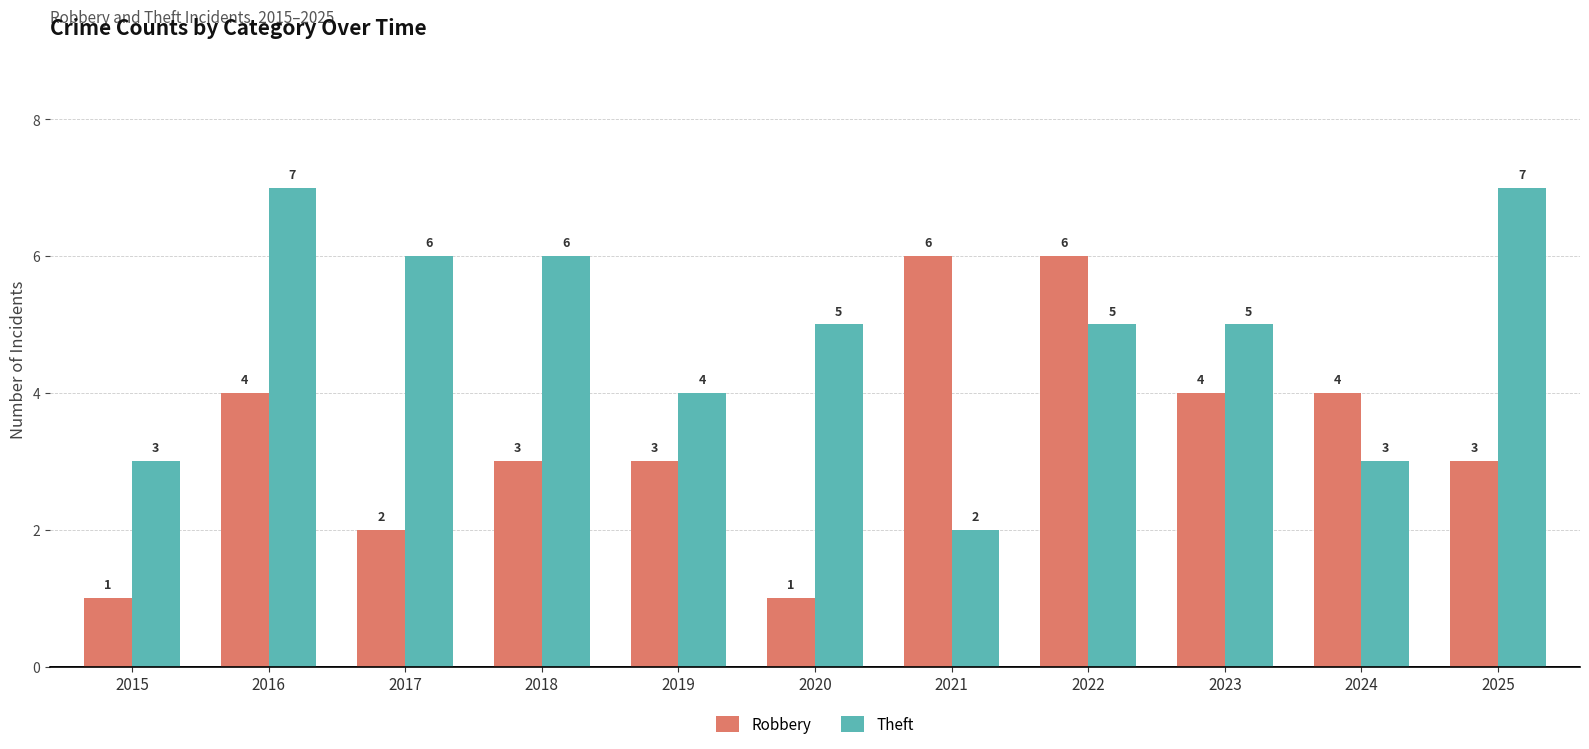

Are the bars grouped side by side (vs. stacked)?

Yes